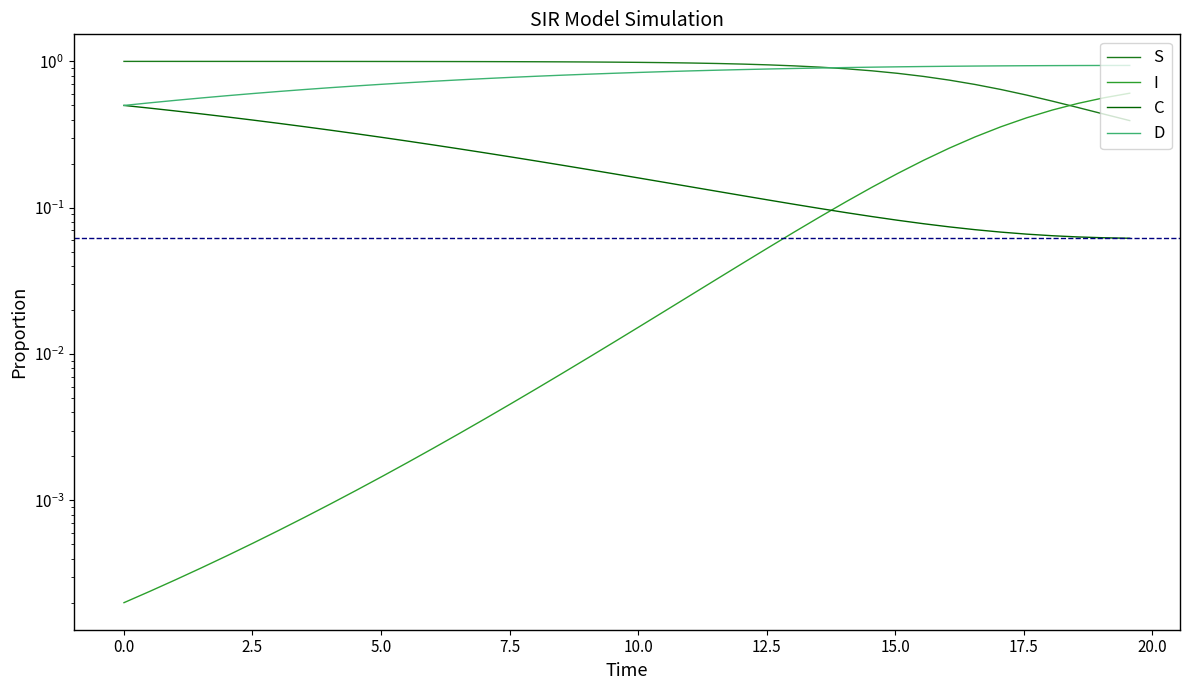

Is the value of C at 20.0 greater than the value of D at 26?

No